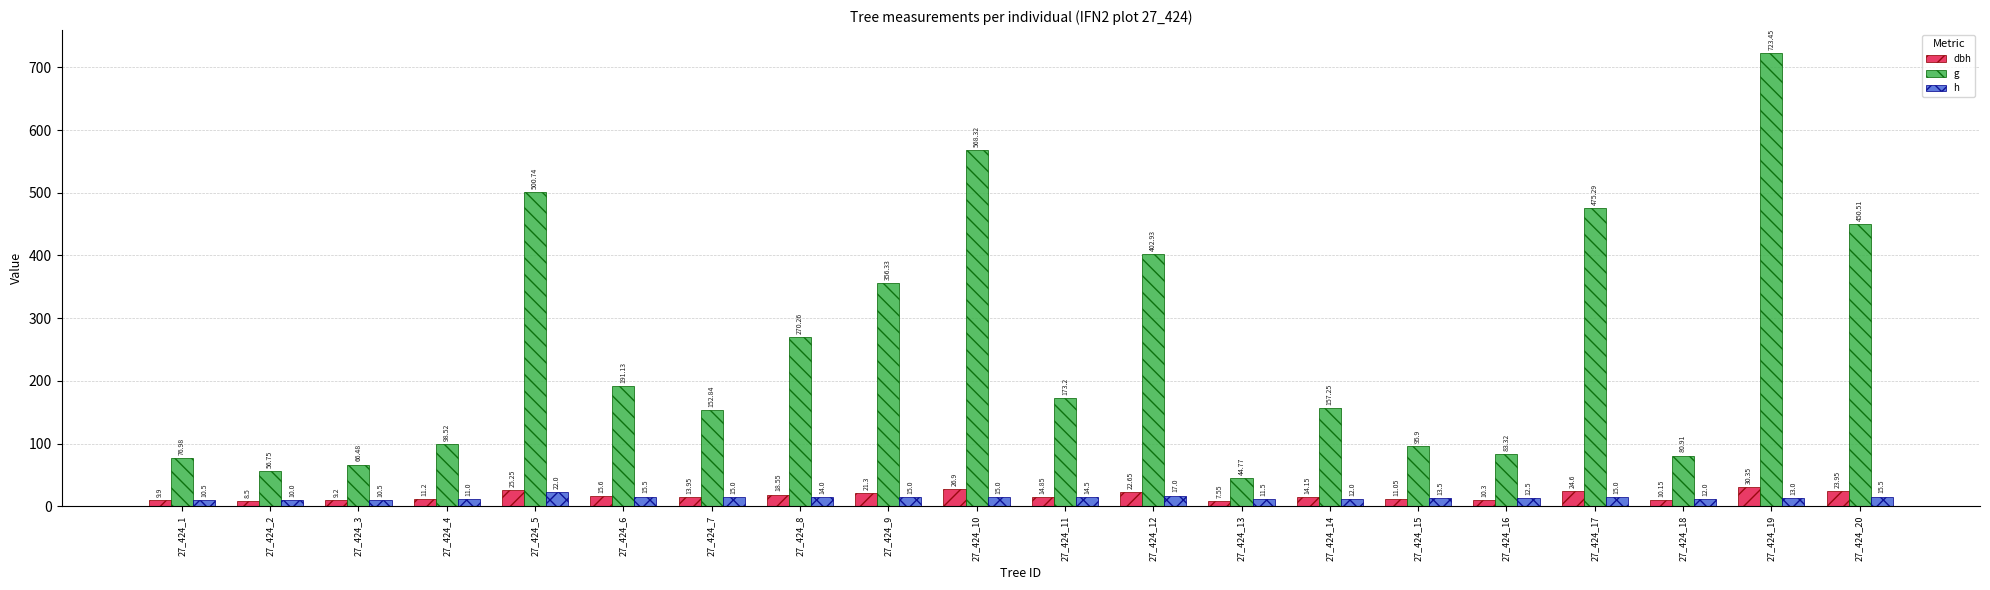

How many distinct data groups are displayed?

3